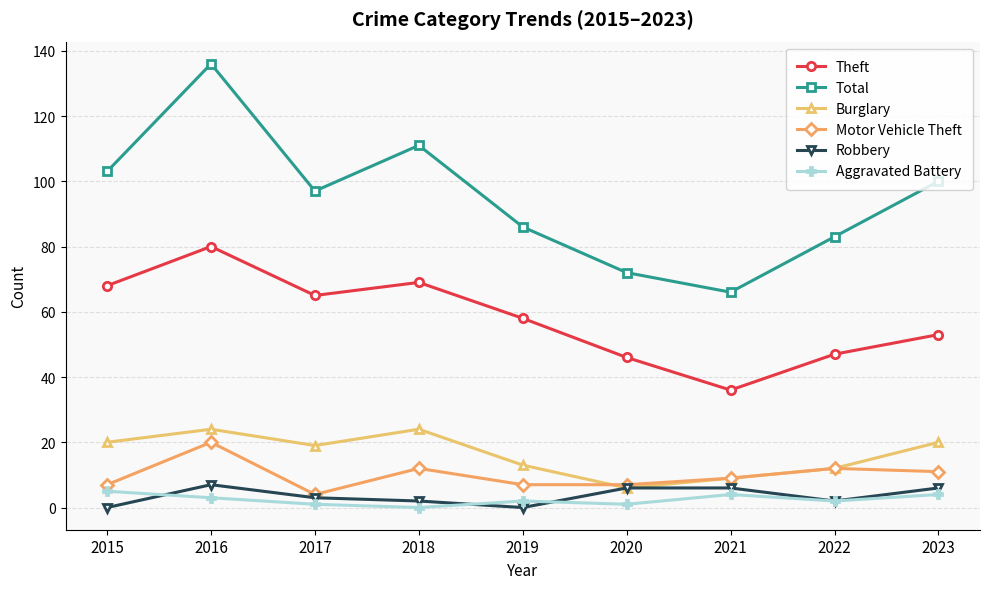

Count the number of data series in this chart.

6